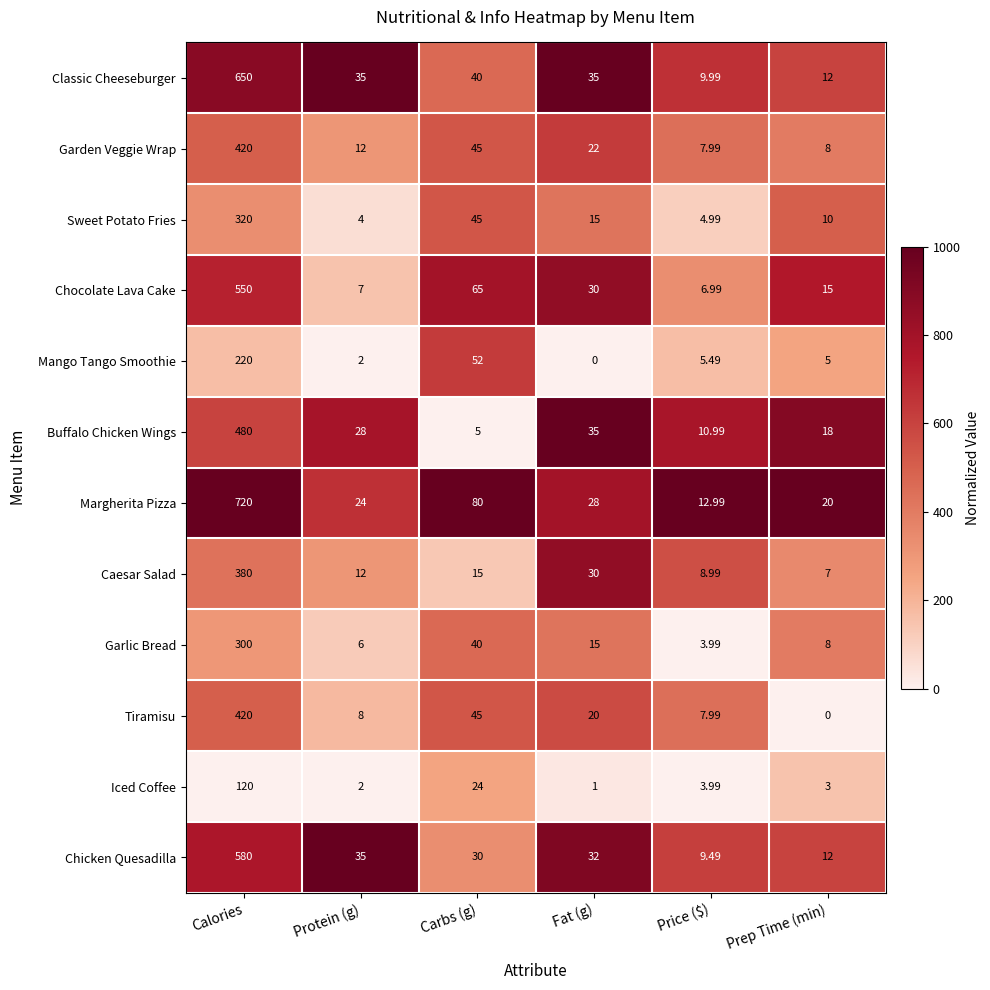

What is the greatest value displayed?

720.0